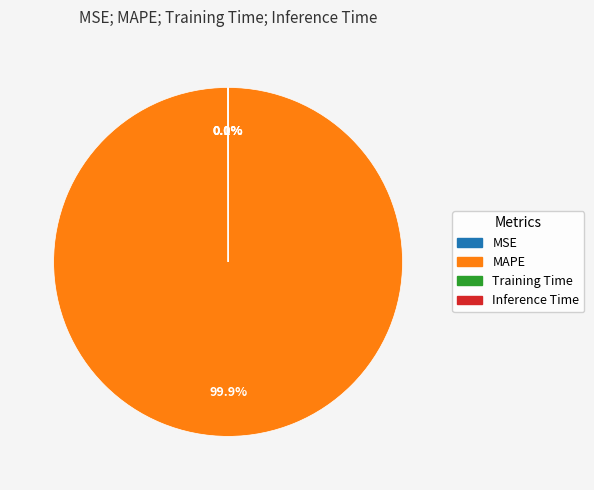

What is the largest slice in the pie chart?

MAPE